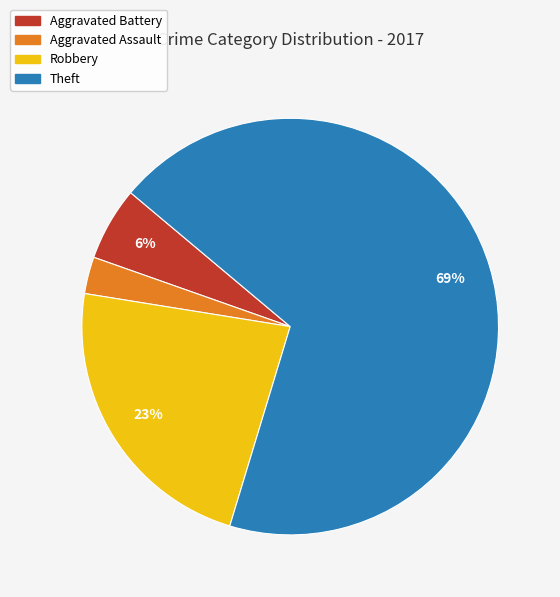

Is there a majority slice in this chart?

Yes